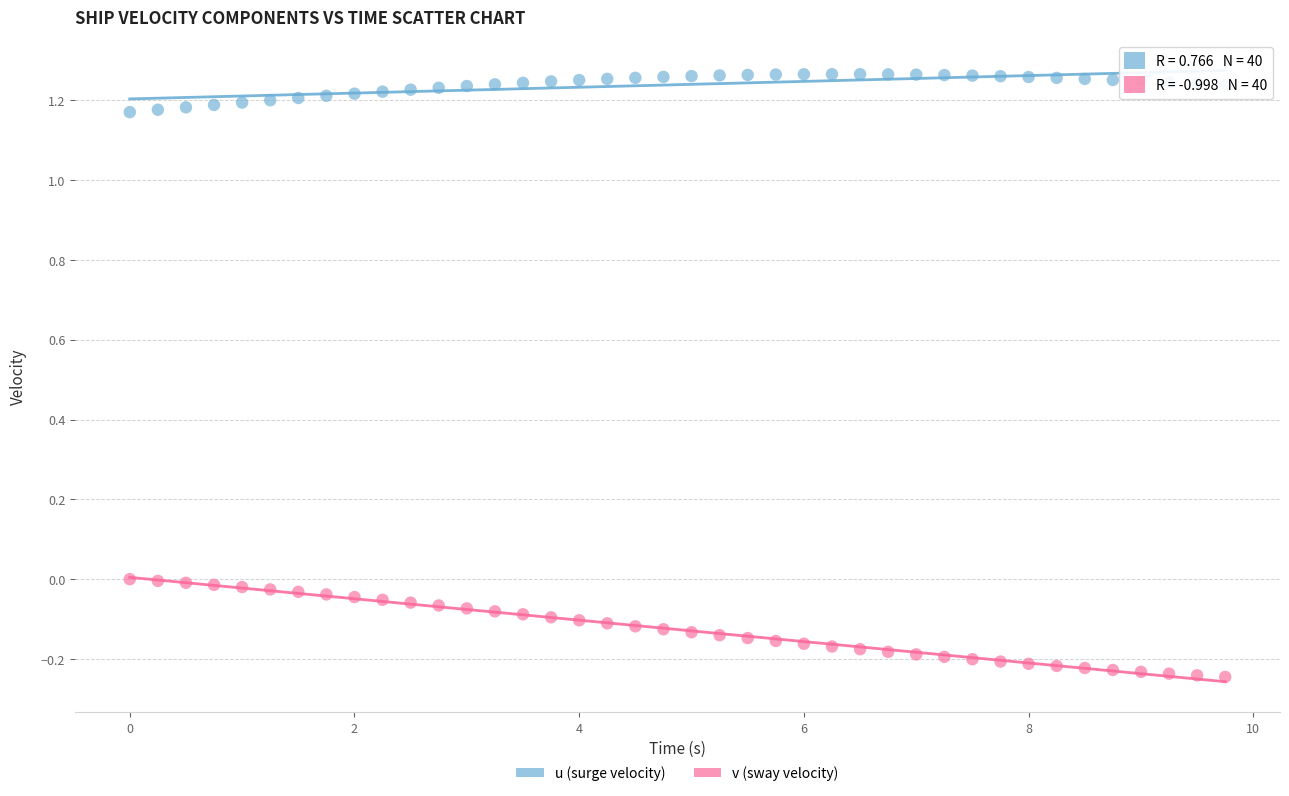

Across all data points, what is the range of Y values (max minus min)?

1.5